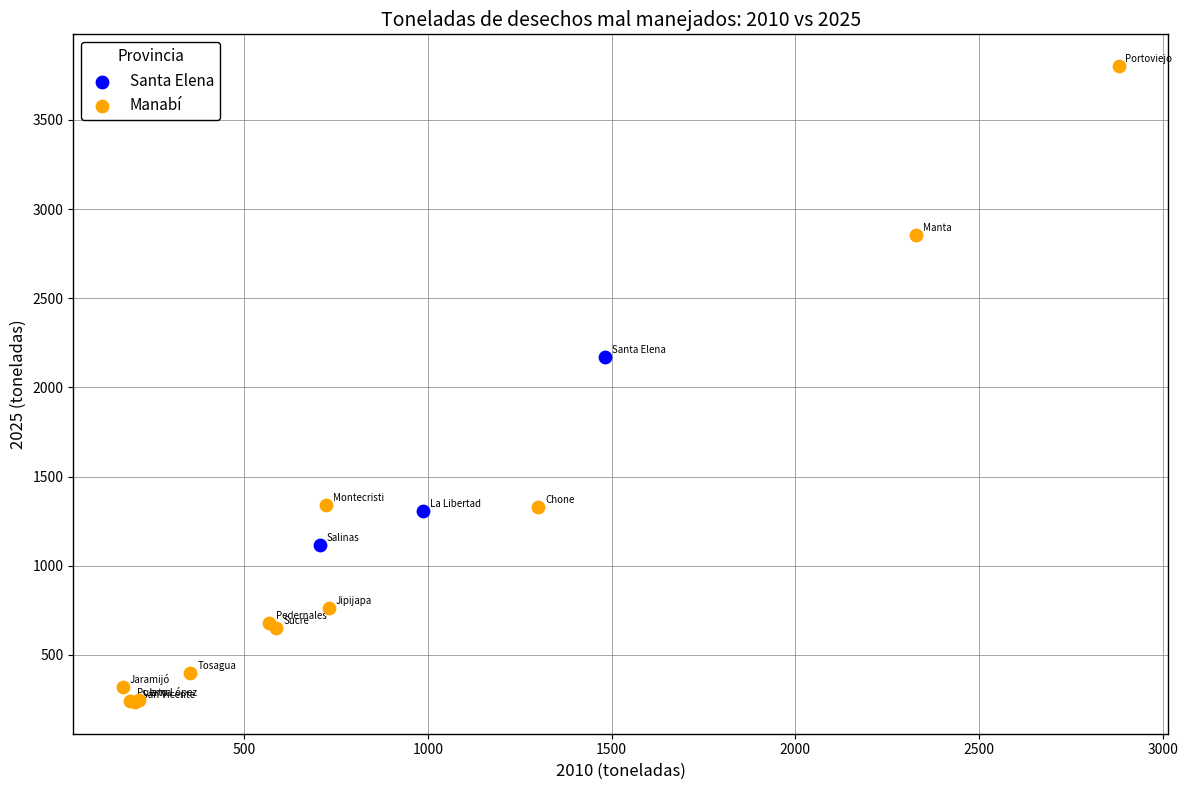

Which series has the largest Y range (max minus min)?

Manabí